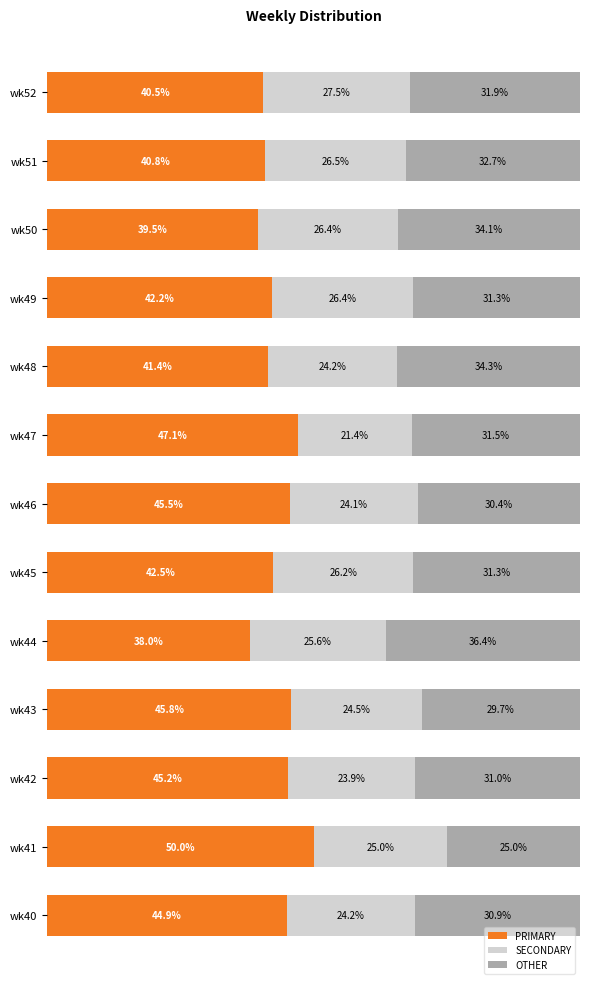

Which category has the highest value in the PRIMARY series?

wk41